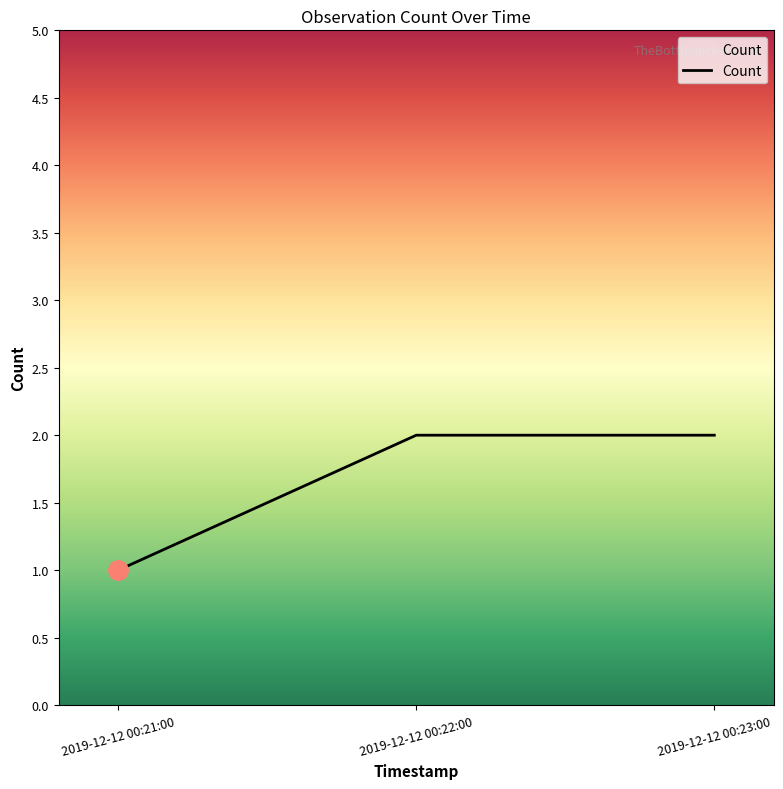

Is it true that the value at 2019-12-12 00:23:00 is 0?

False